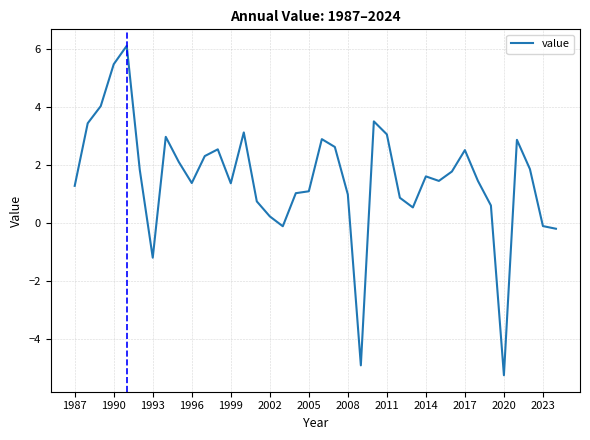

What is the difference between the maximum and minimum values?

11.4